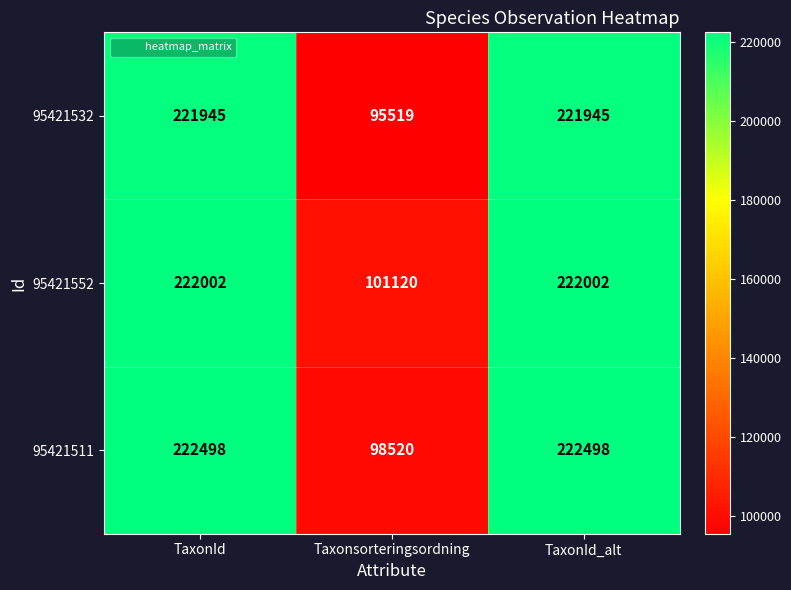

Which series changed the most between TaxonId and Taxonsorteringsordning?

95421532